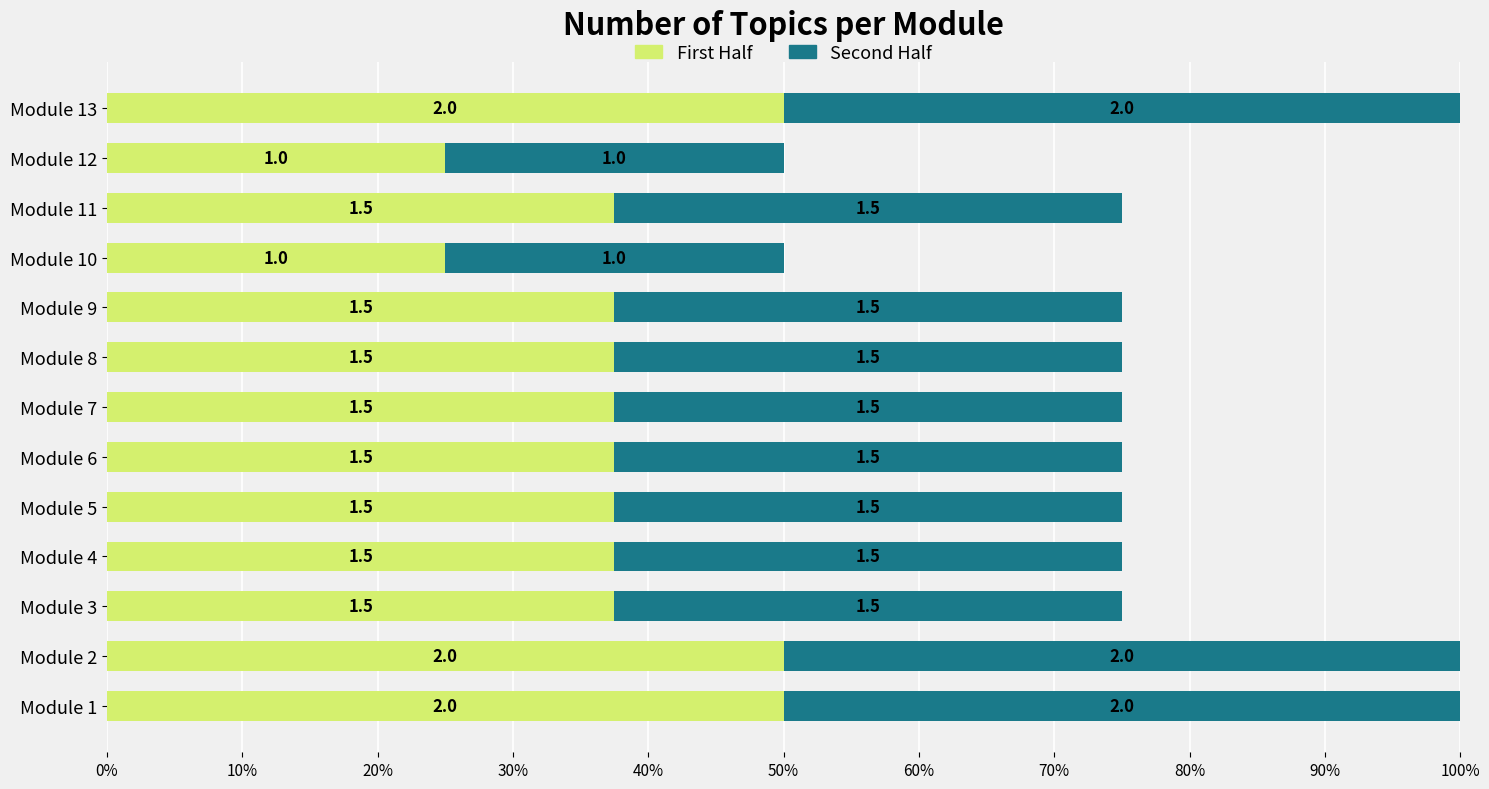

Which series has the widest spread of values?

First Half